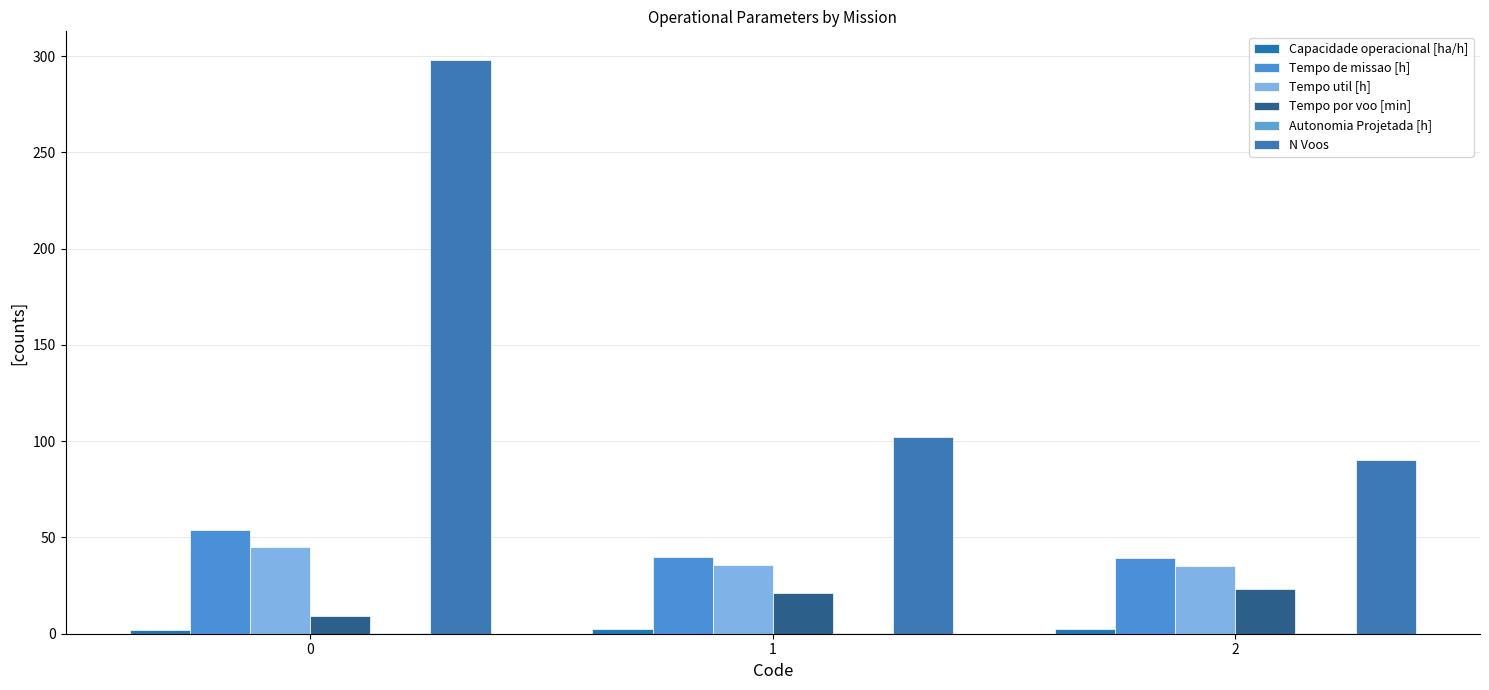

Which series has the largest range (max minus min)?

N Voos